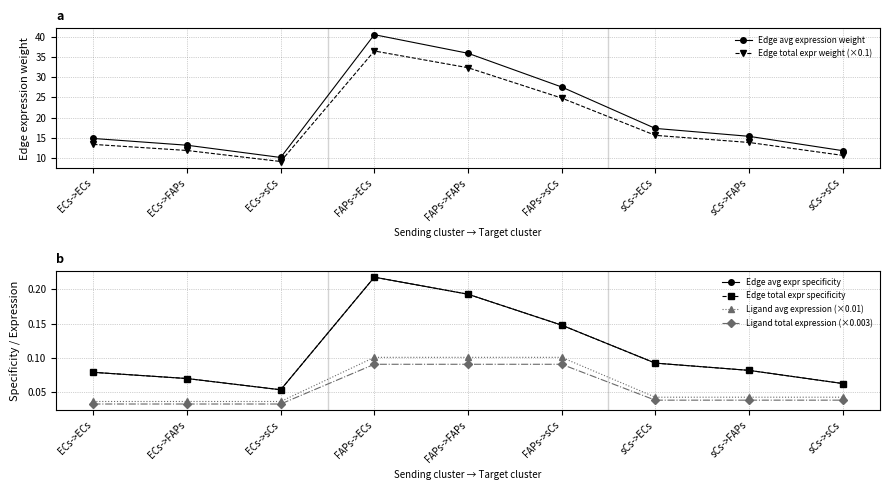

What is the total value across all series at sCs->ECs?

33.1